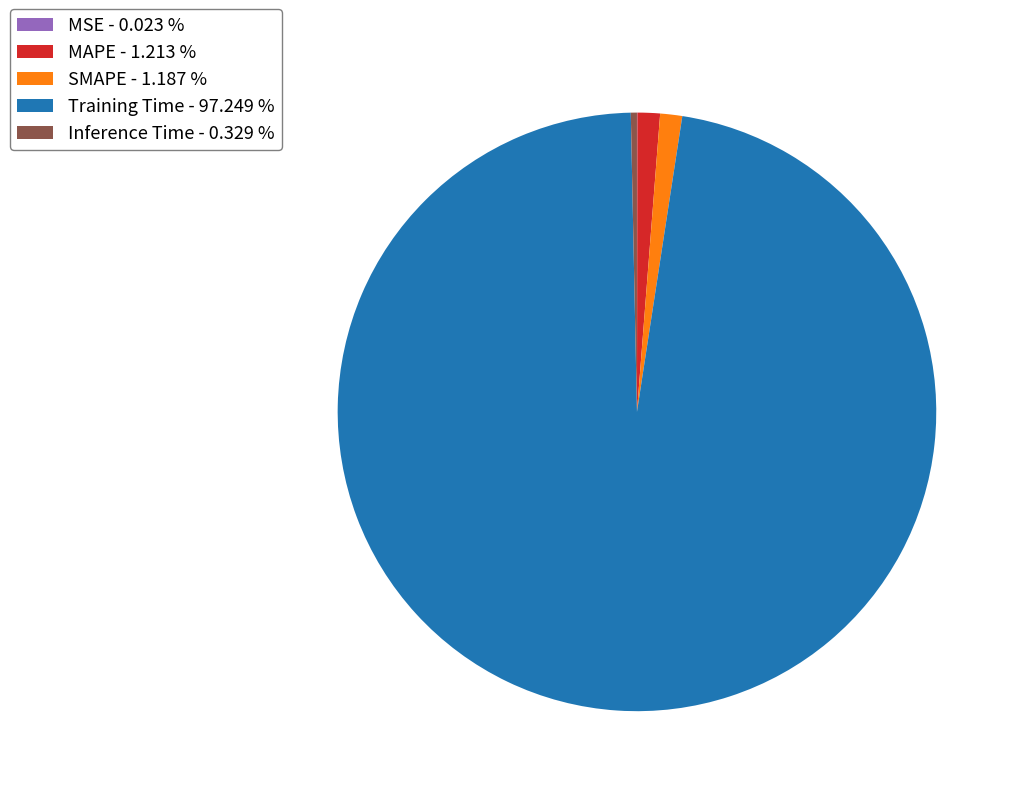

Is there a majority slice in this chart?

Yes